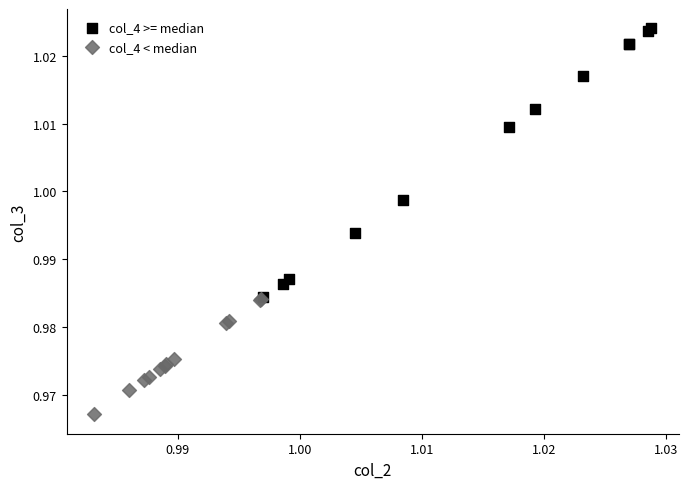

Which series has the largest Y range (max minus min)?

col_4 >= median